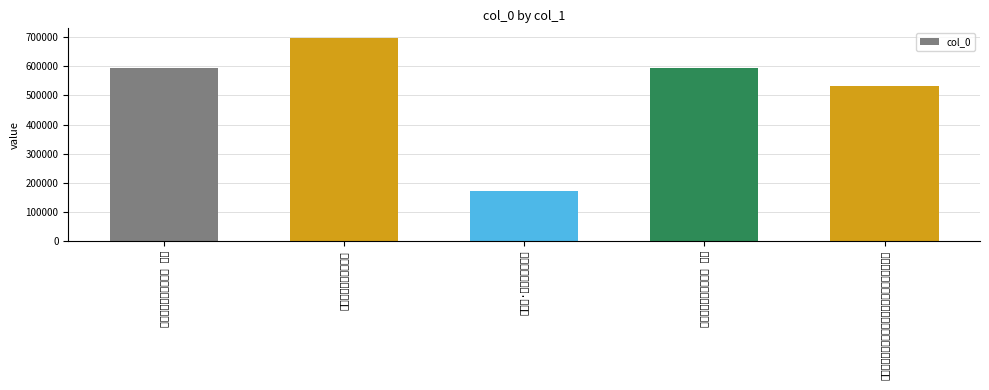

Which category has the highest value across all series?

寄淮安陈使君玉叔二首